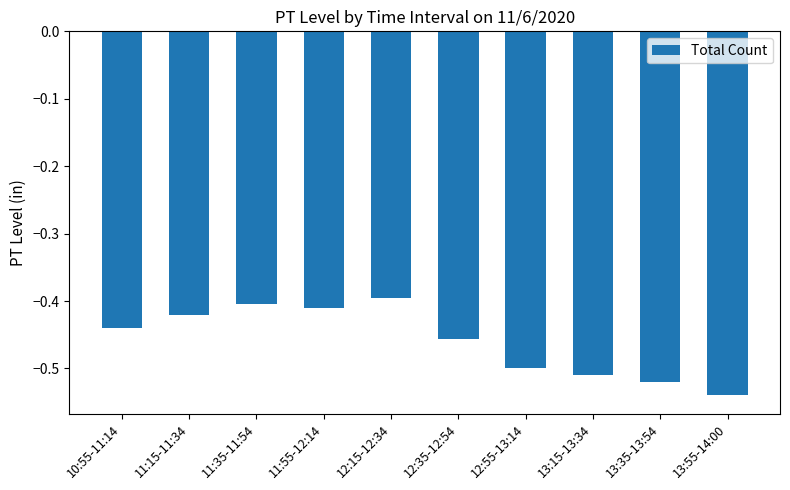

At which category does the chart reach its peak across all series?

12:15-12:34